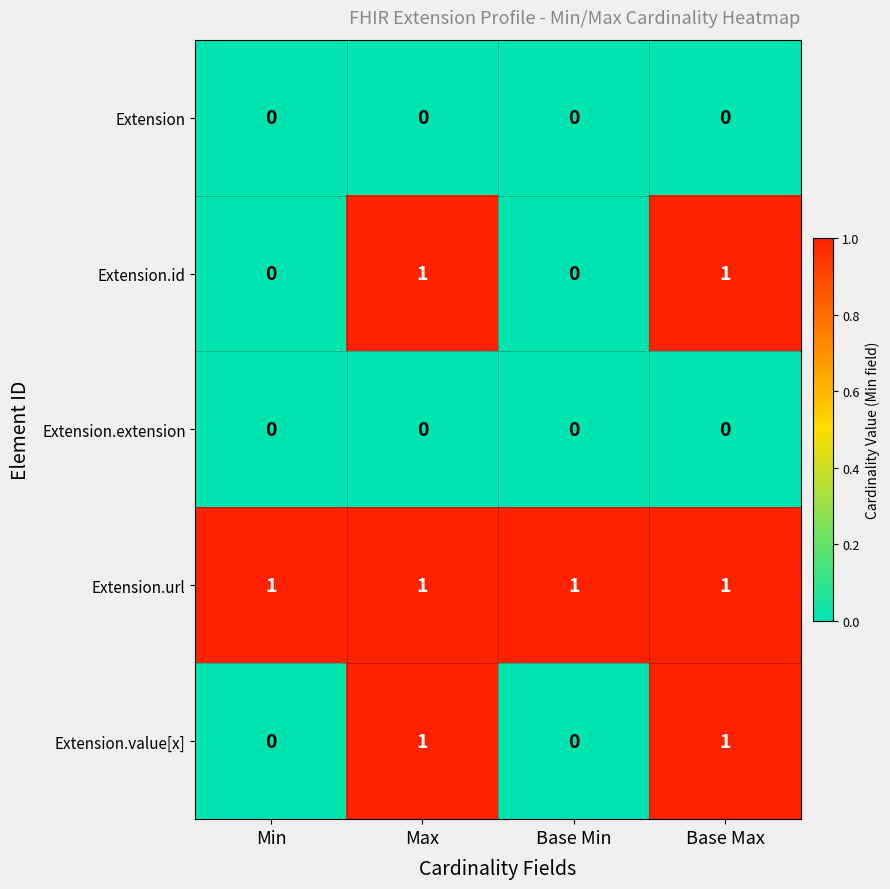

Is it true that Extension.url equals 1 at Max?

True